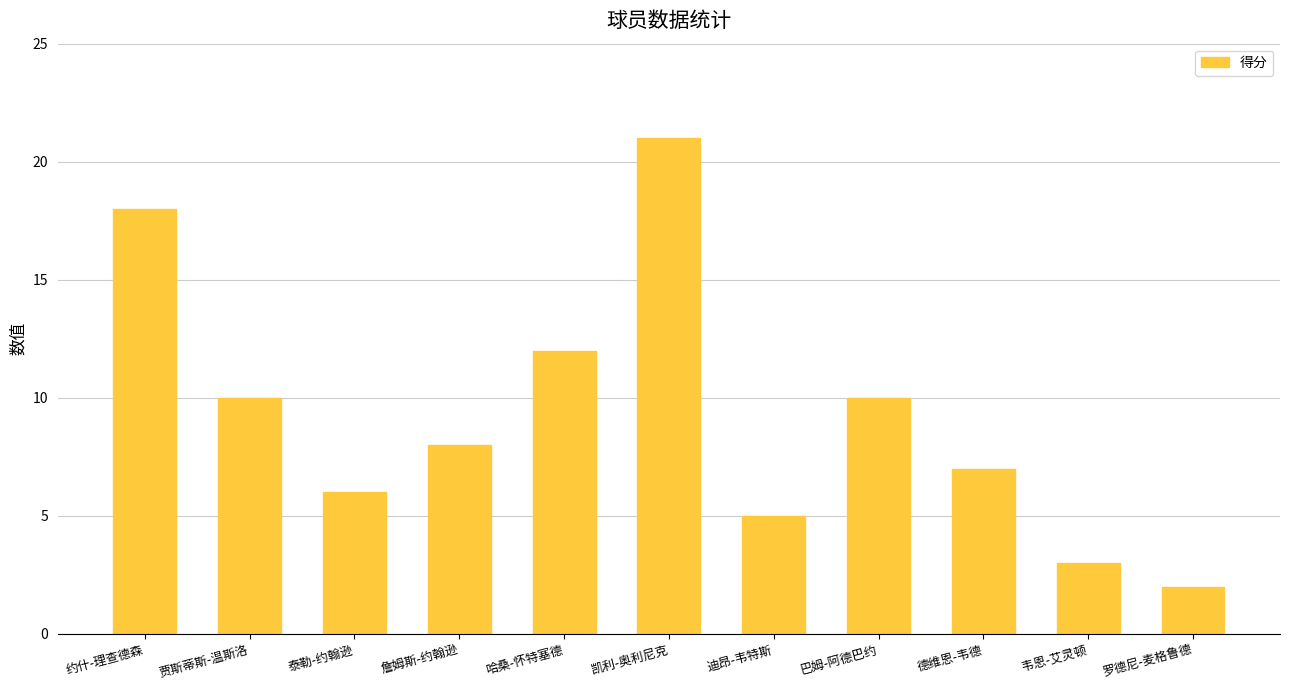

What position from the right is 詹姆斯-约翰逊?

8